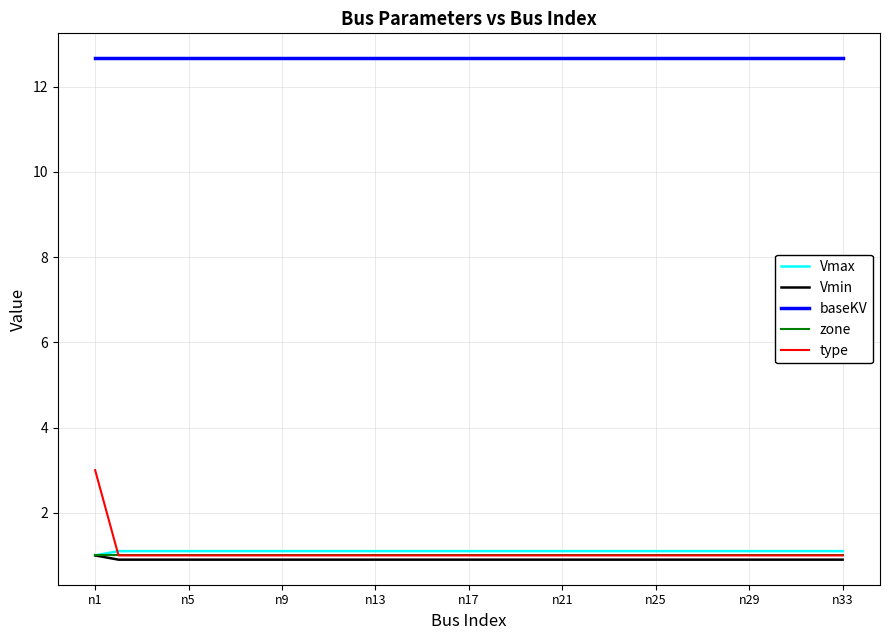

Which series has the largest total across all categories?

baseKV